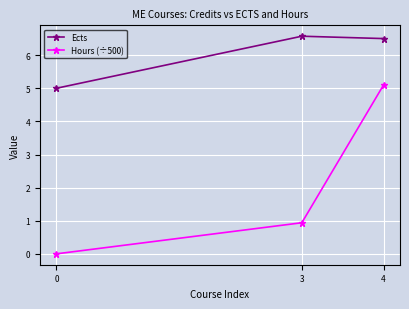

At how many categories does at least one series exceed 0?

3